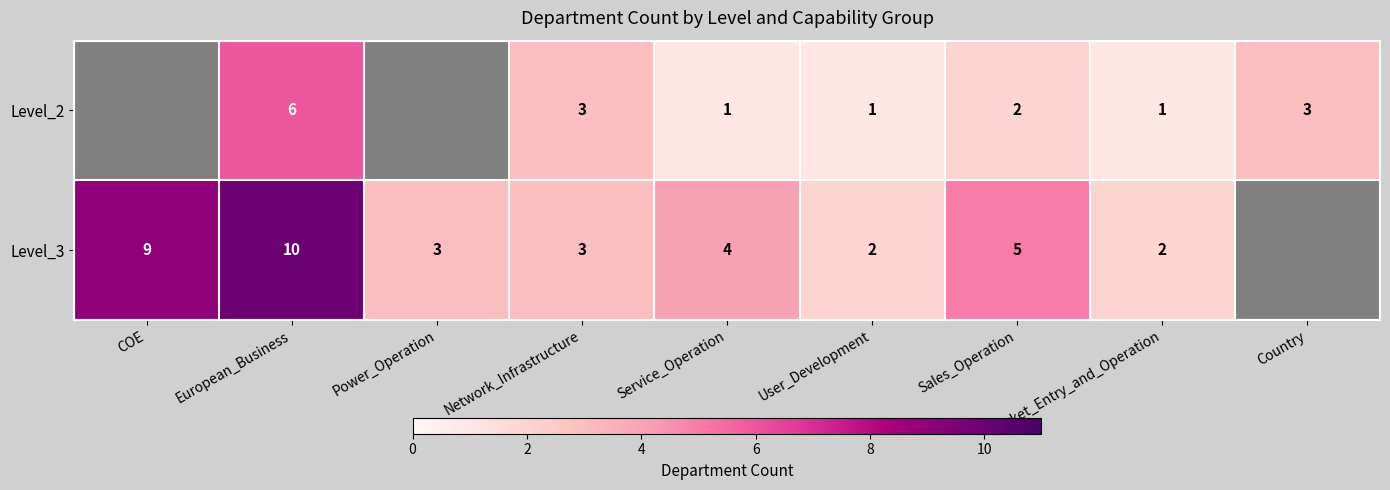

Which has a higher value, Sales_Operation or Network_Infrastructure?

Network_Infrastructure